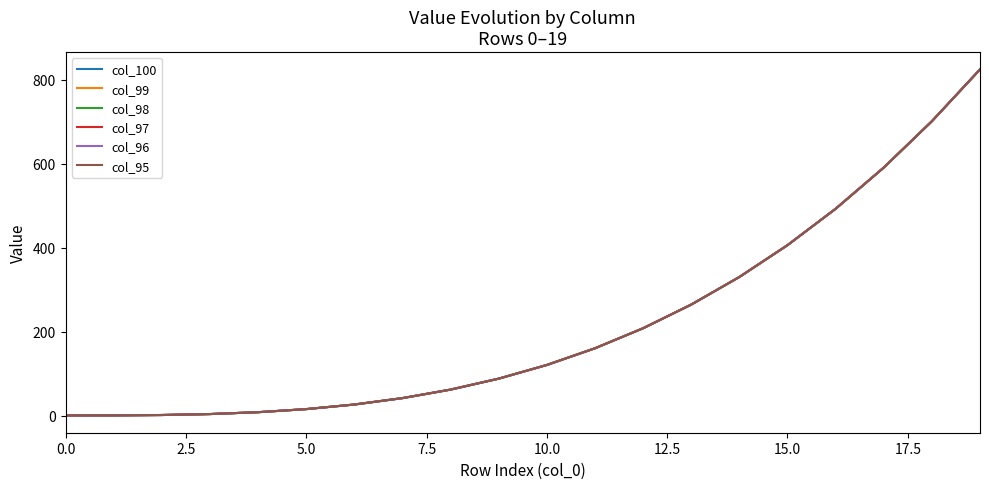

What is the value of the col_98 point at the 8th from the left?

42.2